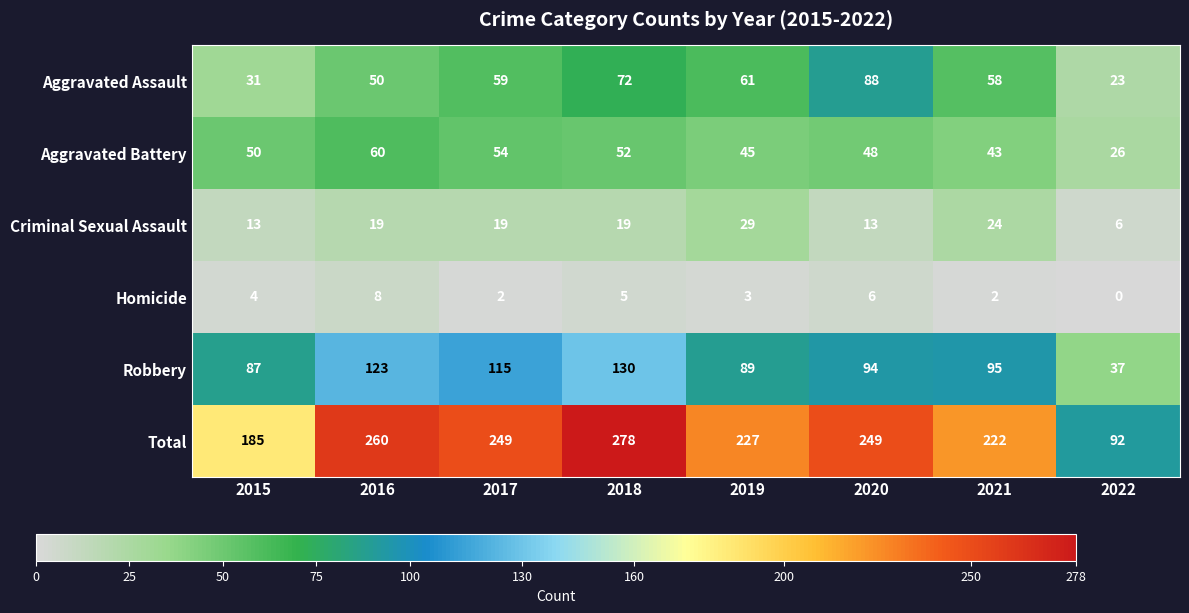

Read the Total value at 2016, to the nearest 10.

260